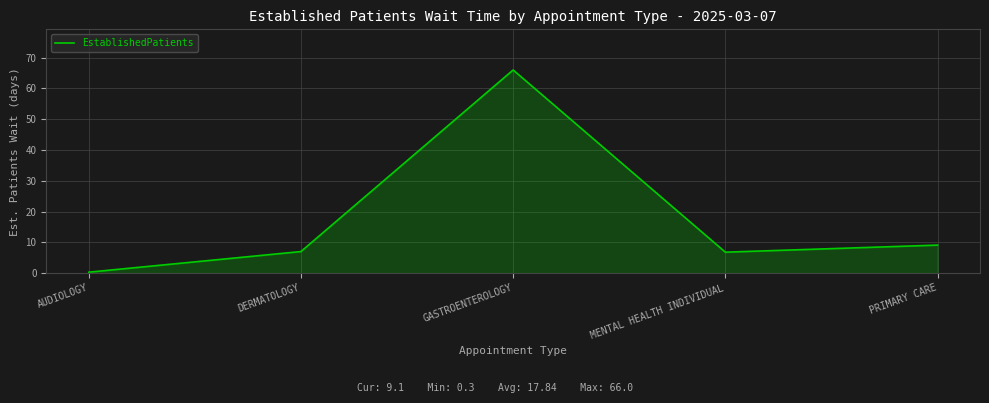

Which category has the lowest value across all series?

AUDIOLOGY